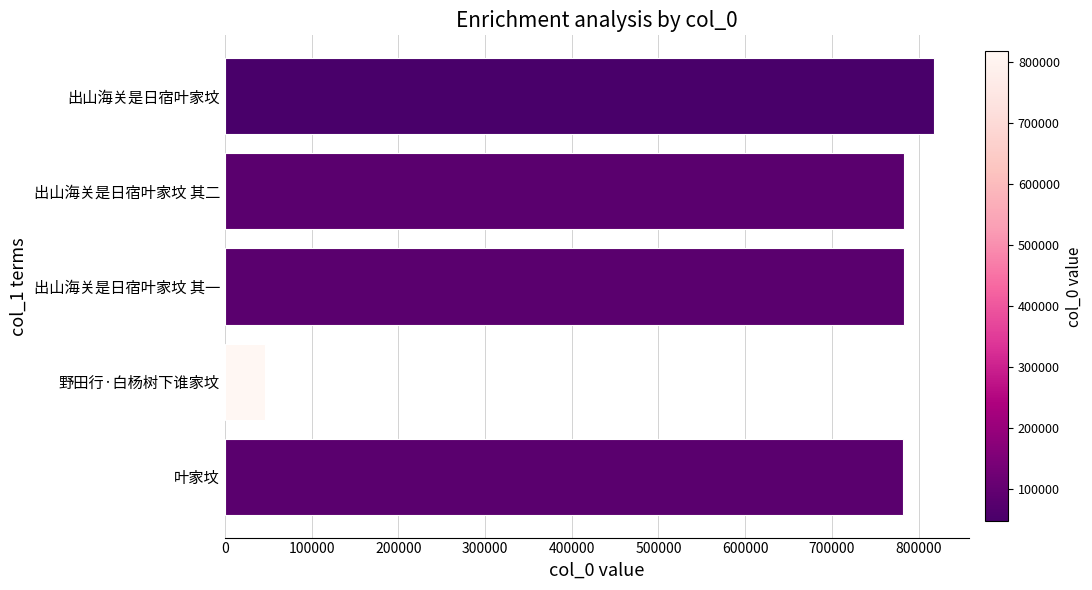

What value does the data have at 出山海关是日宿叶家坟?

817341